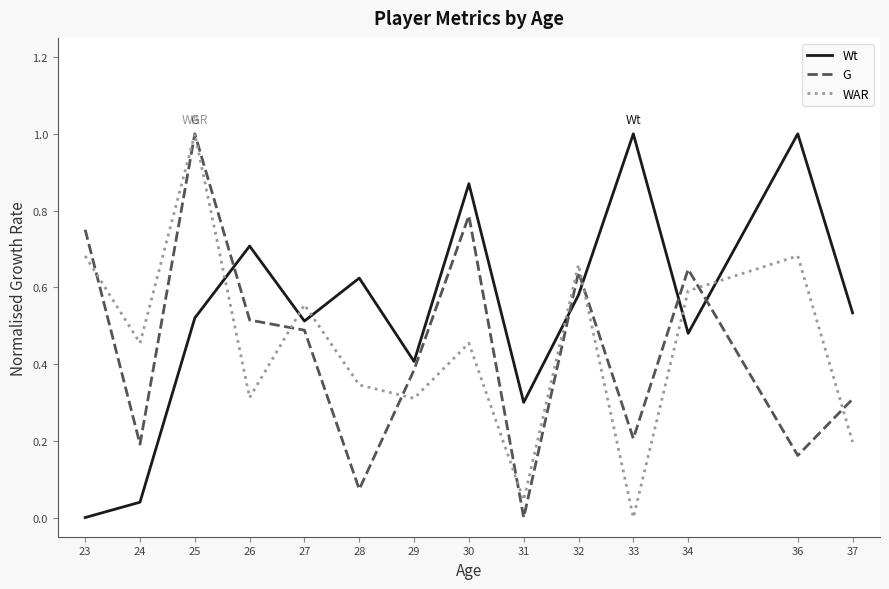

Rank the series at 34 from lowest to highest value.

Wt, WAR, G